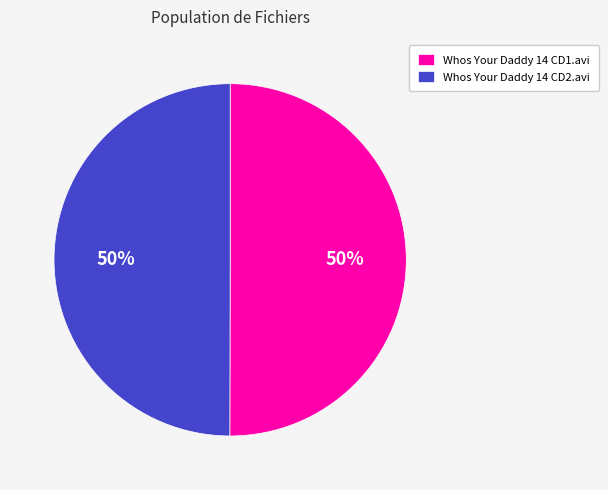

To the nearest percent, what is the combined percentage of Whos Your Daddy 14 CD2.avi and Whos Your Daddy 14 CD1.avi?

100%